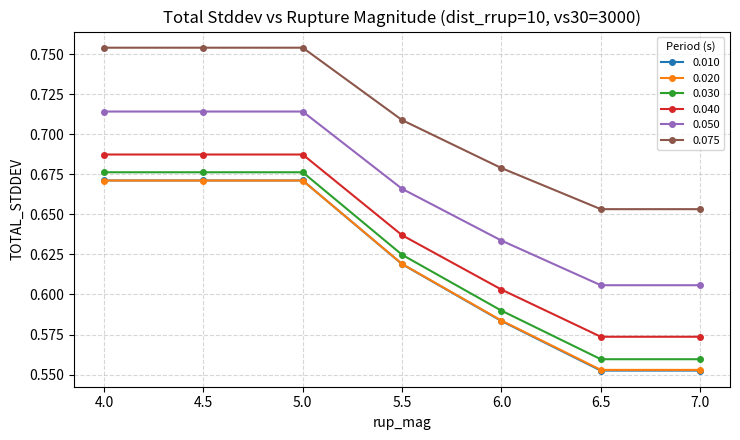

Count the 0.010 values in the range 0 to 1.

7